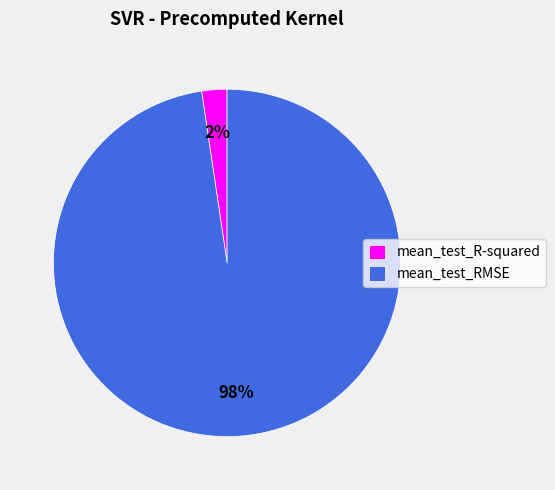

What percentage is the mean_test_R-squared slice, to the nearest percent?

2%